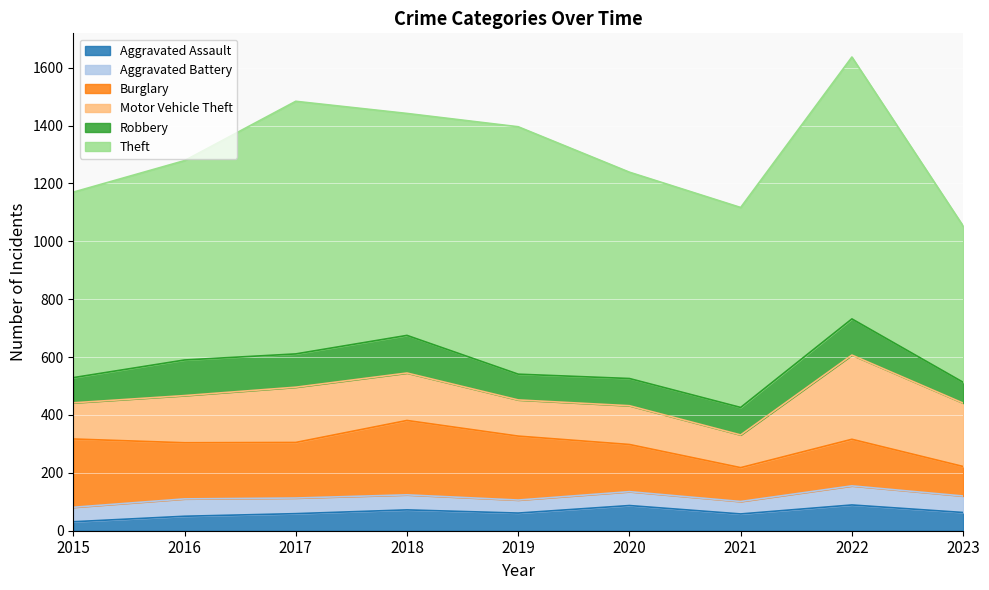

True or false: Aggravated Assault and Robbery intersect in this chart.

False